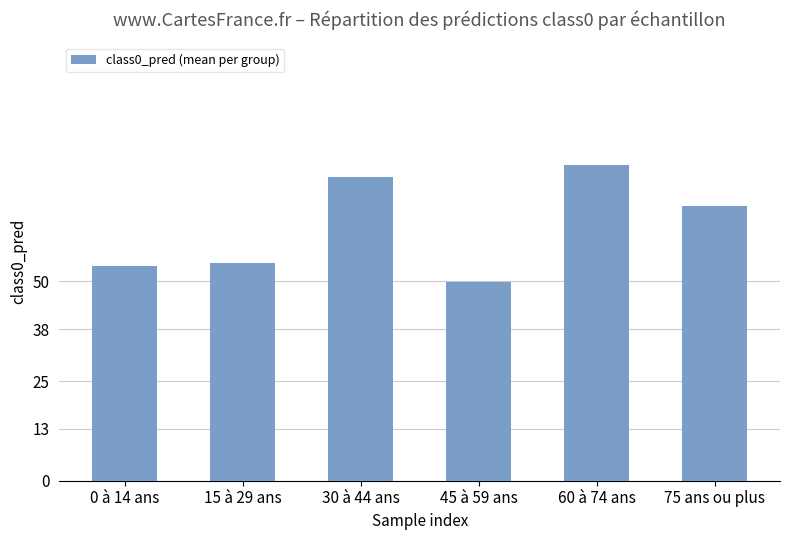

What is the label of the 6th bar from the right?

0 à 14 ans